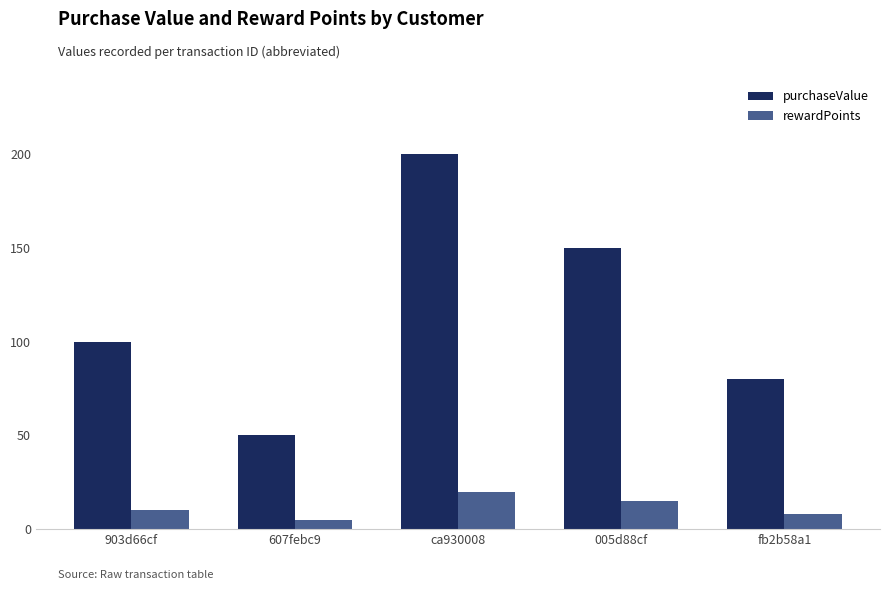

How many groups of bars are there?

5